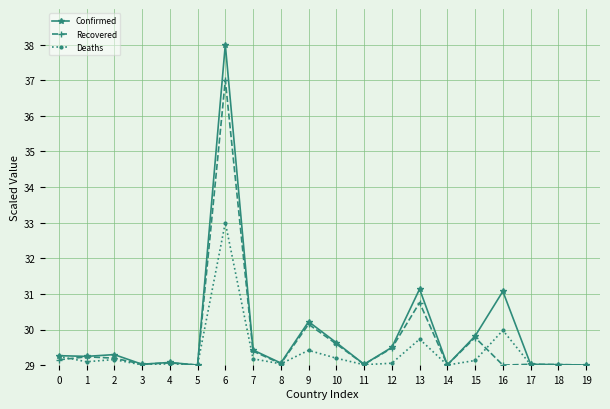

The Recovered series shows 19.6 at 1. True or false?

False